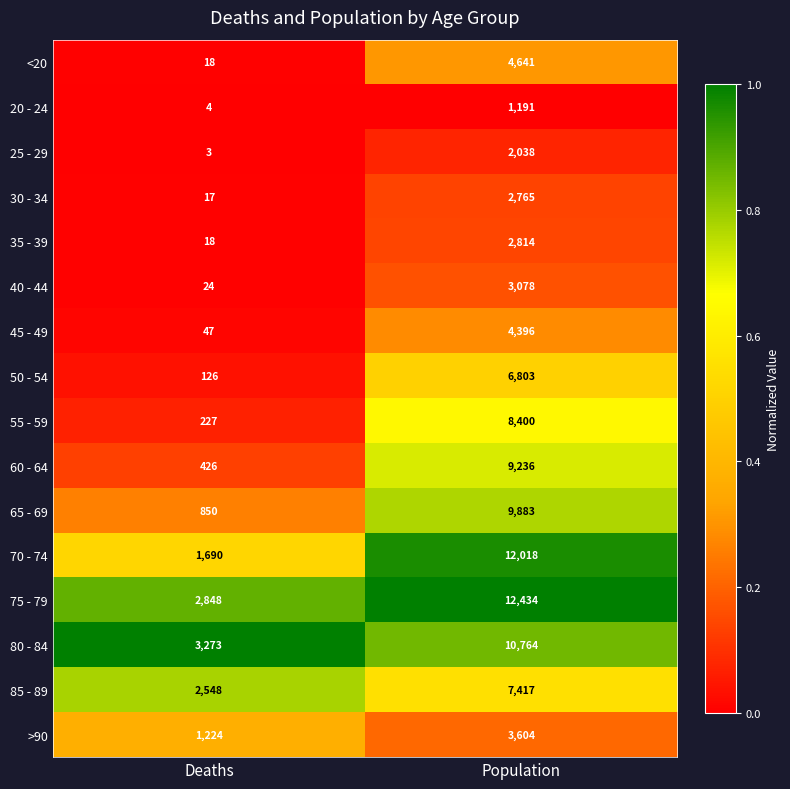

Which series has the widest spread of values?

70 - 74